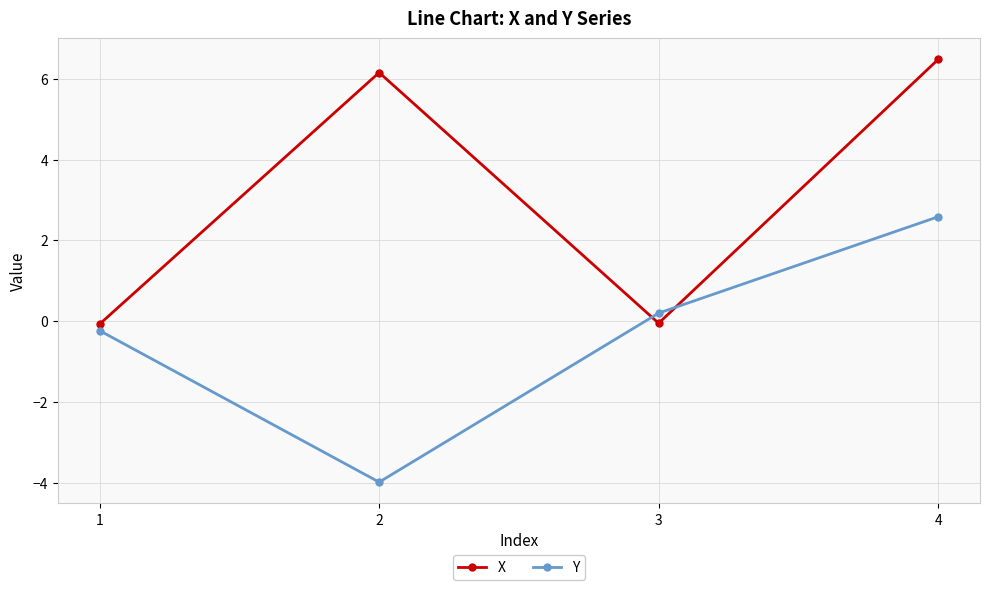

What is the average value of the X series?

3.1